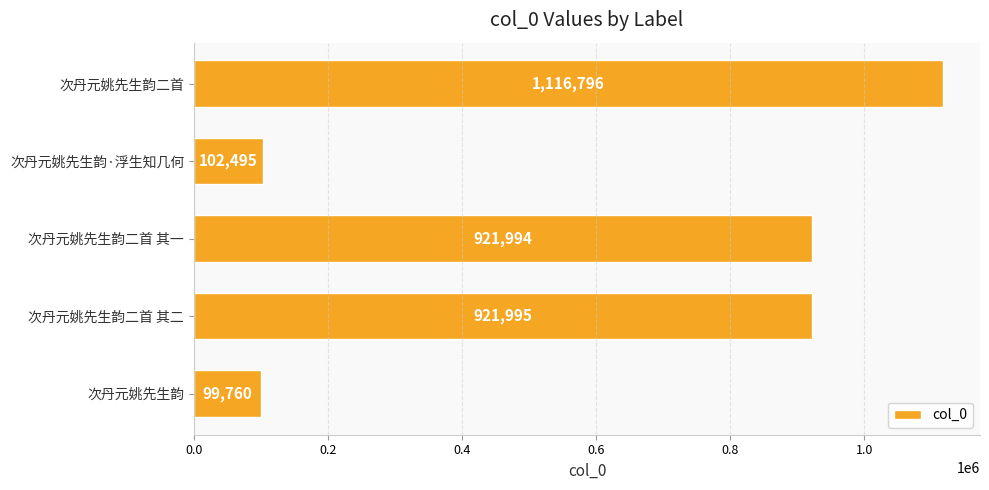

Reading top to bottom, list all the values displayed in this chart.

1116796	102495	921994	921995	99760